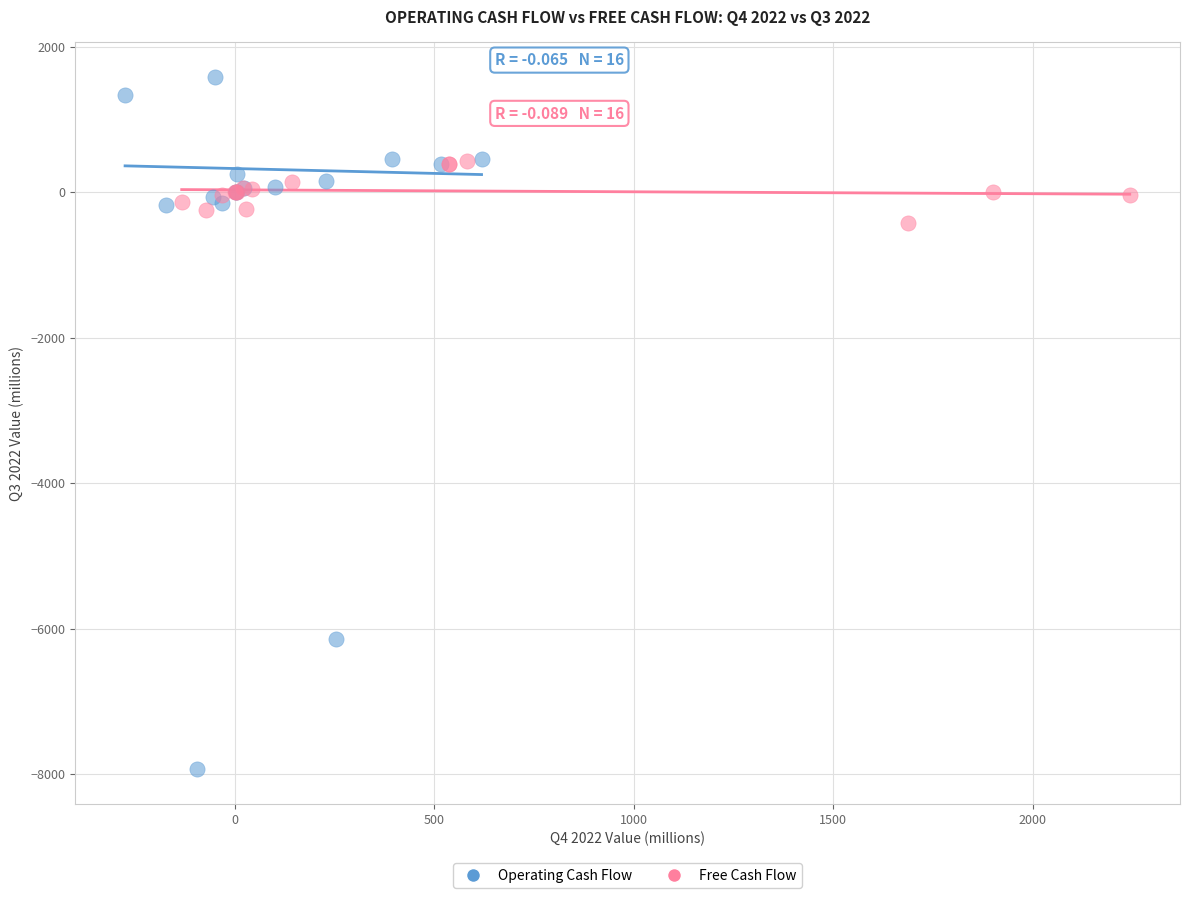

Which series contains the lowest Y value?

Operating Cash Flow